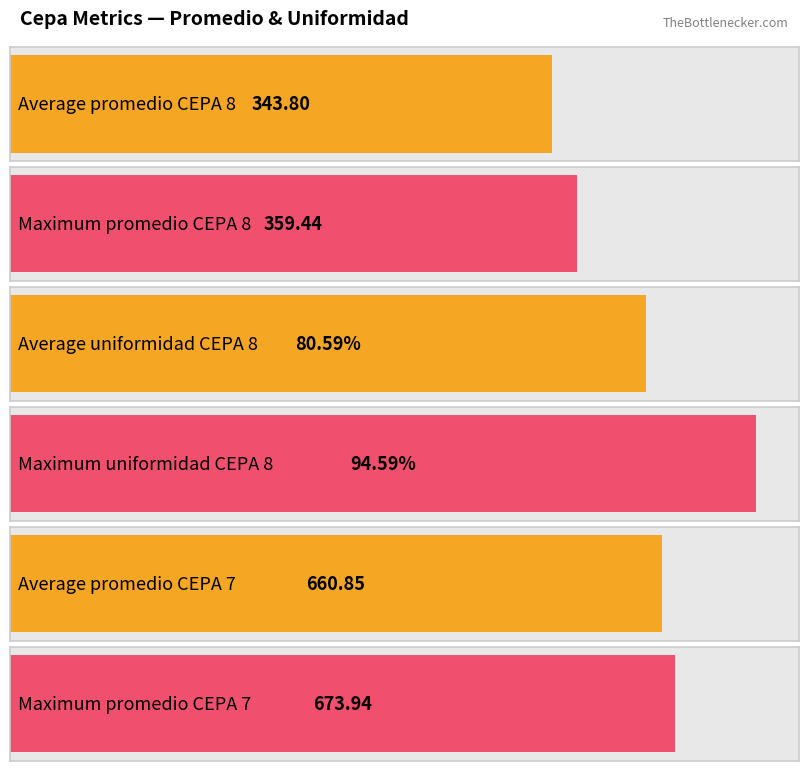

Rank the series by their maximum value, from lowest to highest.

Uniformidad, Promedio